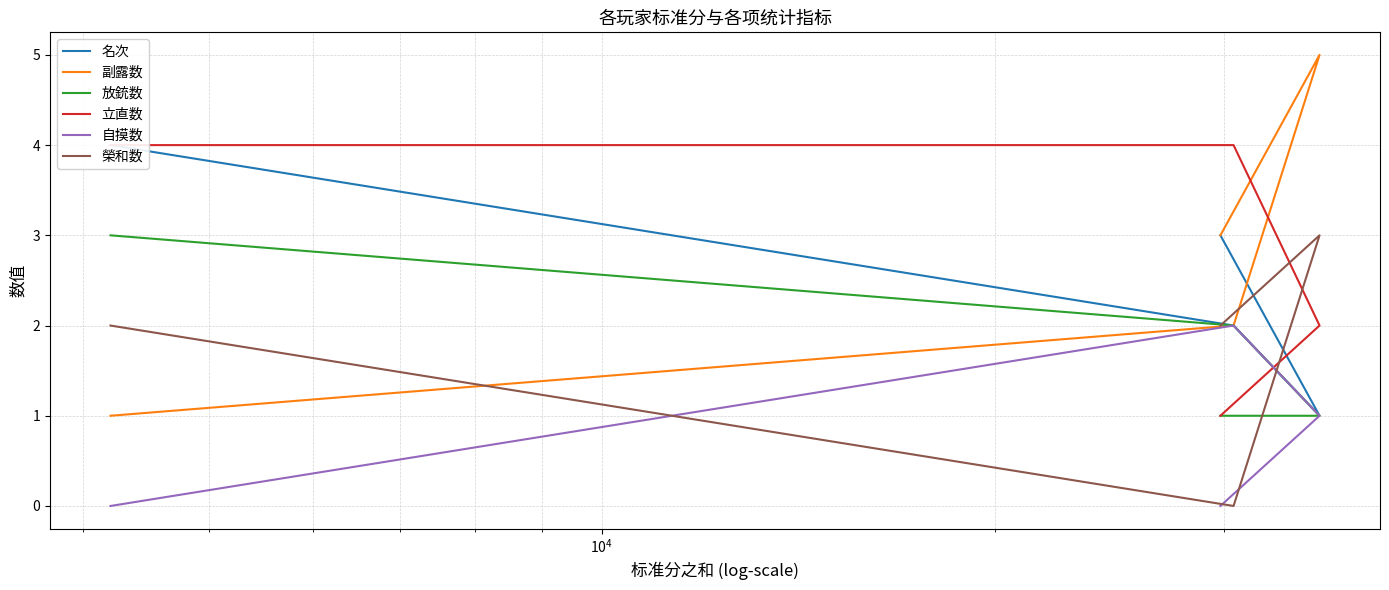

What is the highest value of the 放銃数 series?

3